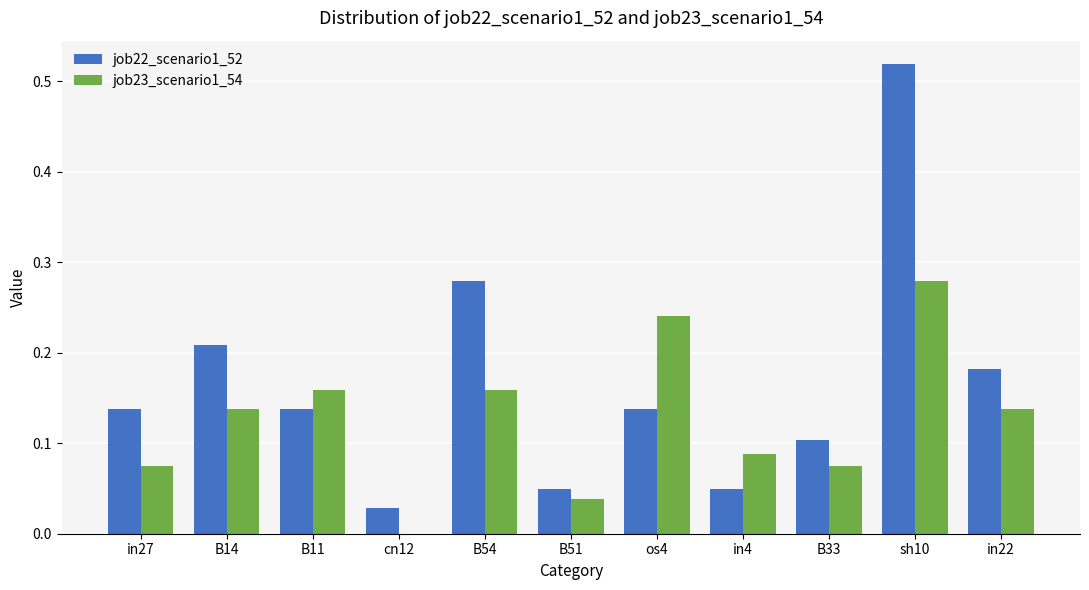

At which category is the sum across all series the highest?

sh10